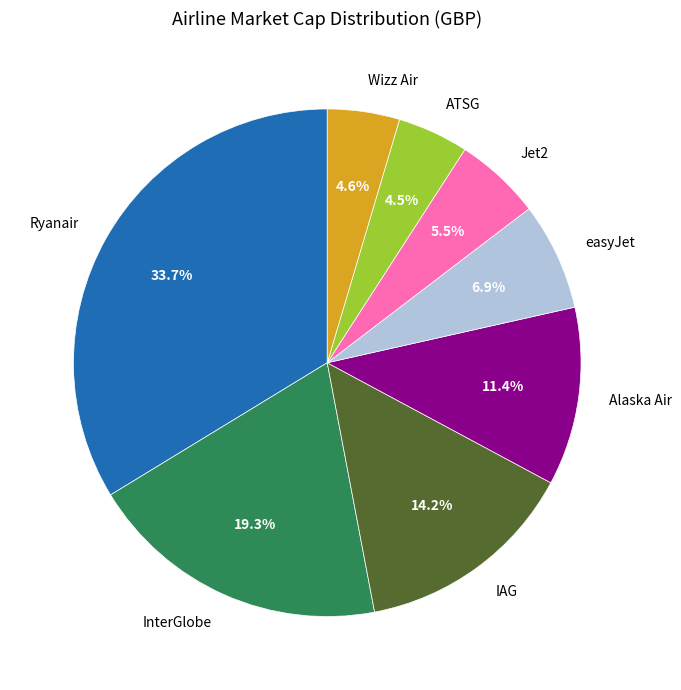

How many segments does this pie chart have?

8